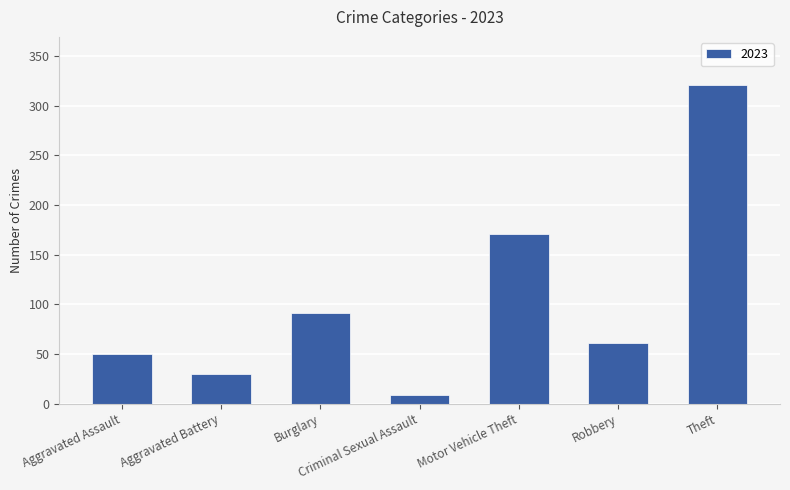

What is the difference between the second highest and second lowest values?

141